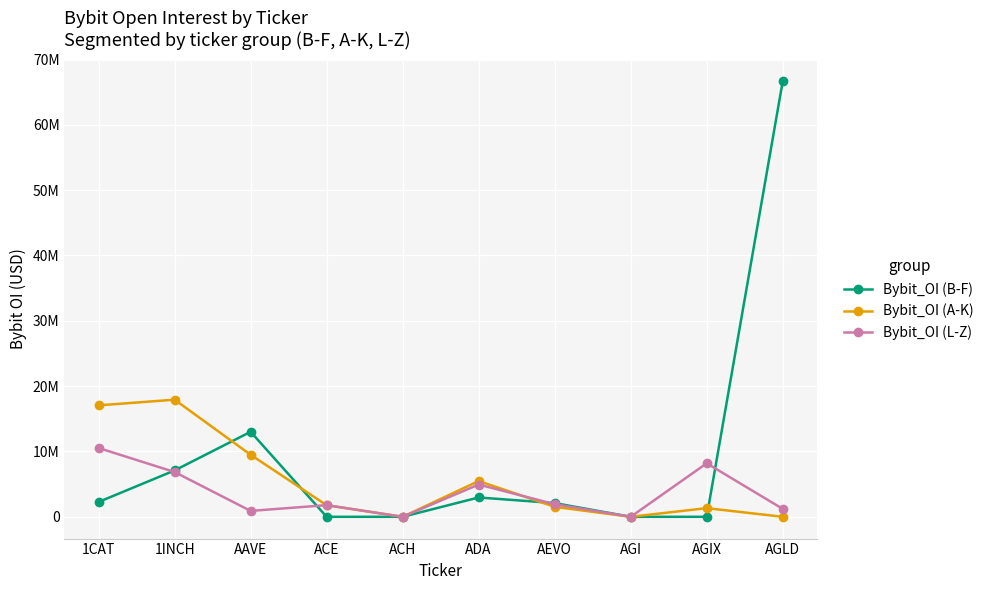

Reading left to right, extract all data points from this chart.

Bybit_OI (B-F): 2271012	7097249	13011725	0	0	2959180	2099456	0	0	66666876
Bybit_OI (A-K): 17058401	17928833	9496667	1772869	0	5472384	1525169	0	1327039	0
Bybit_OI (L-Z): 10533442	6854125	901979	1786434	0	4941034	1931230	0	8190353	1213383